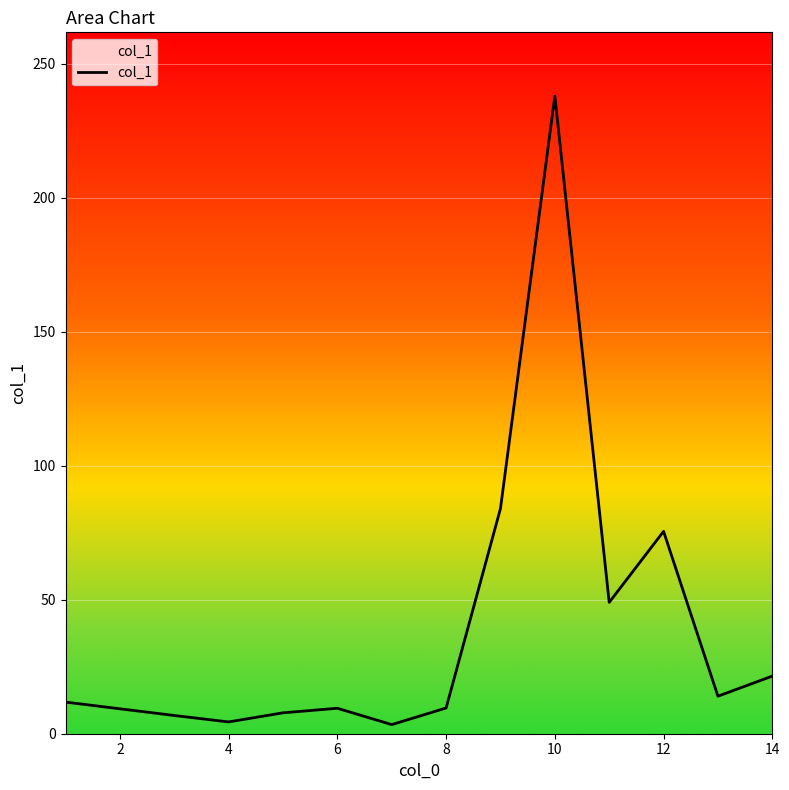

What is the difference between the maximum and minimum values?

234.5